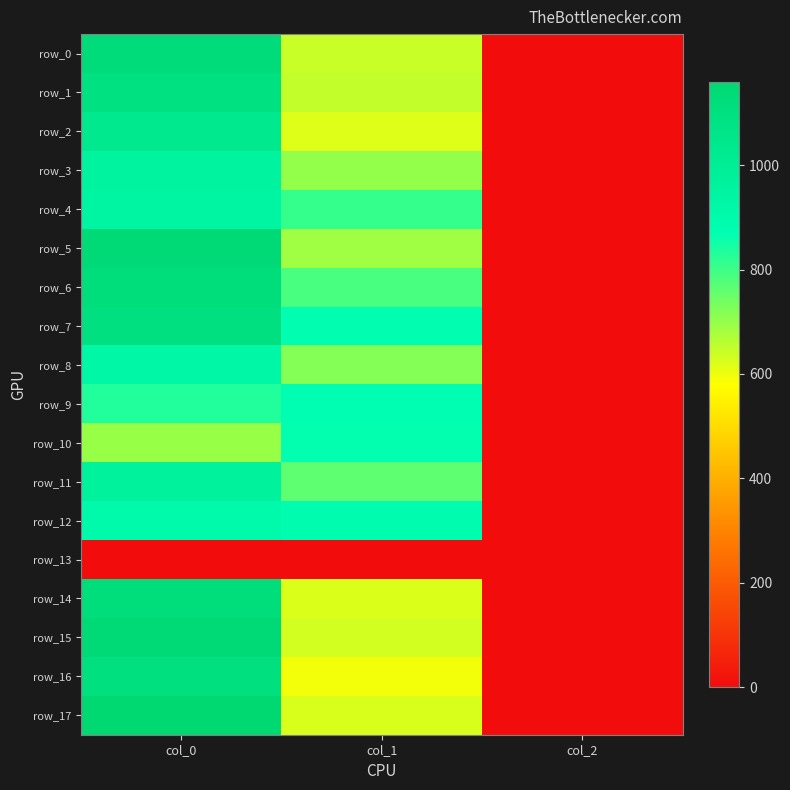

List the labels in order of row_1 value, smallest first.

col_2, col_1, col_0